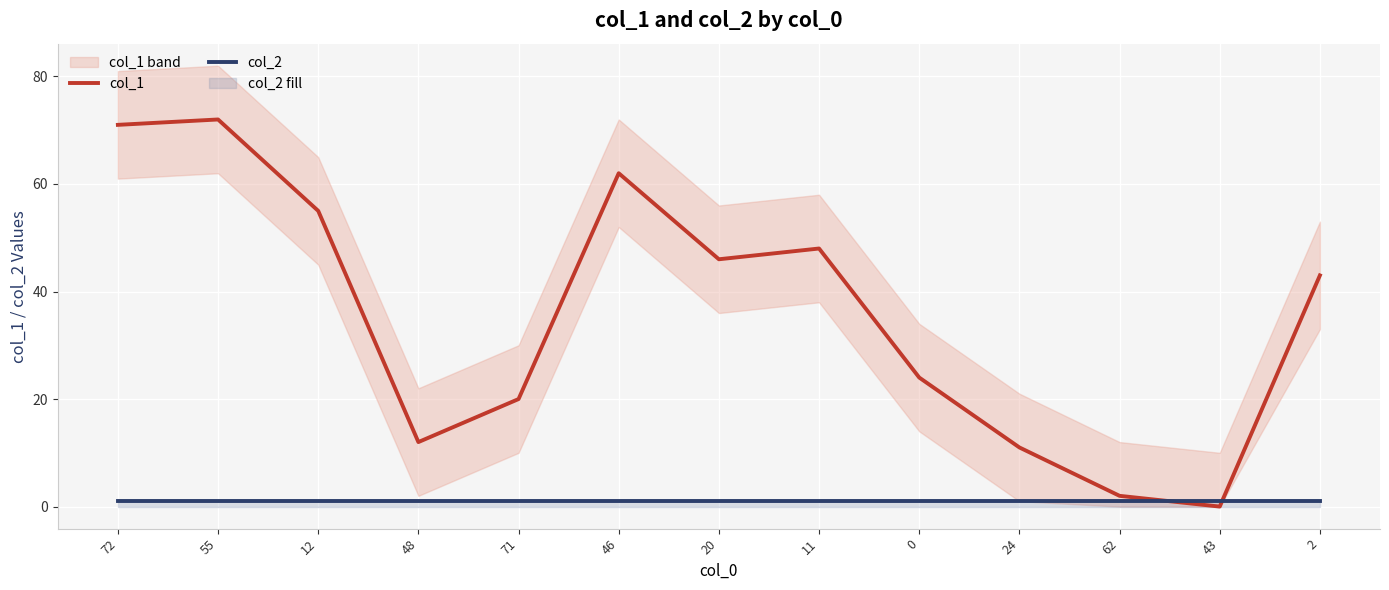

List the series in order of their overall mean, highest first.

col_1, col_2